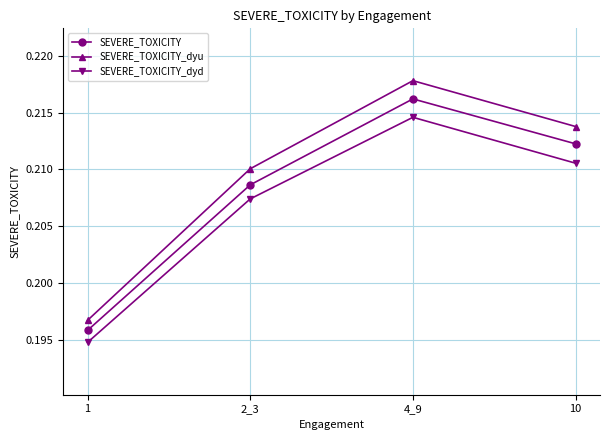

What position from the right is 1?

4